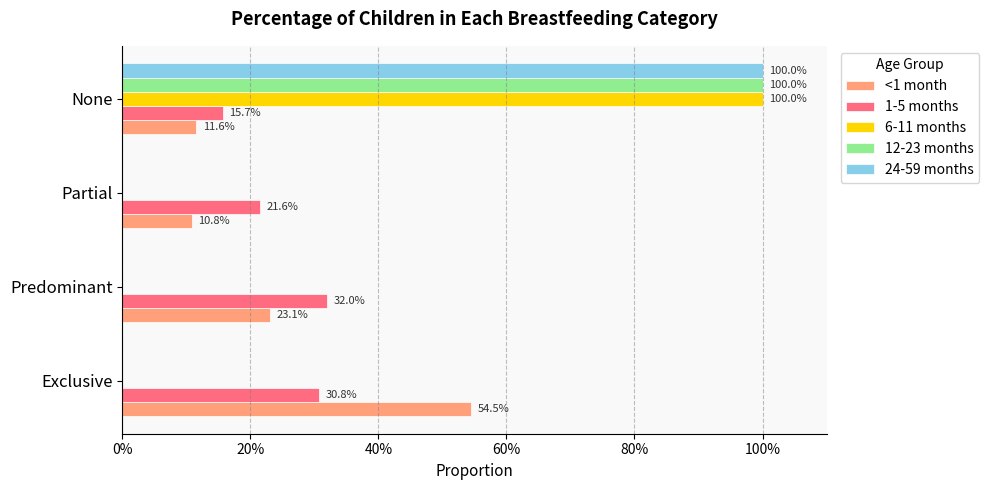

What are all the series names shown in the legend?

<1 month, 1-5 months, 6-11 months, 12-23 months, 24-59 months